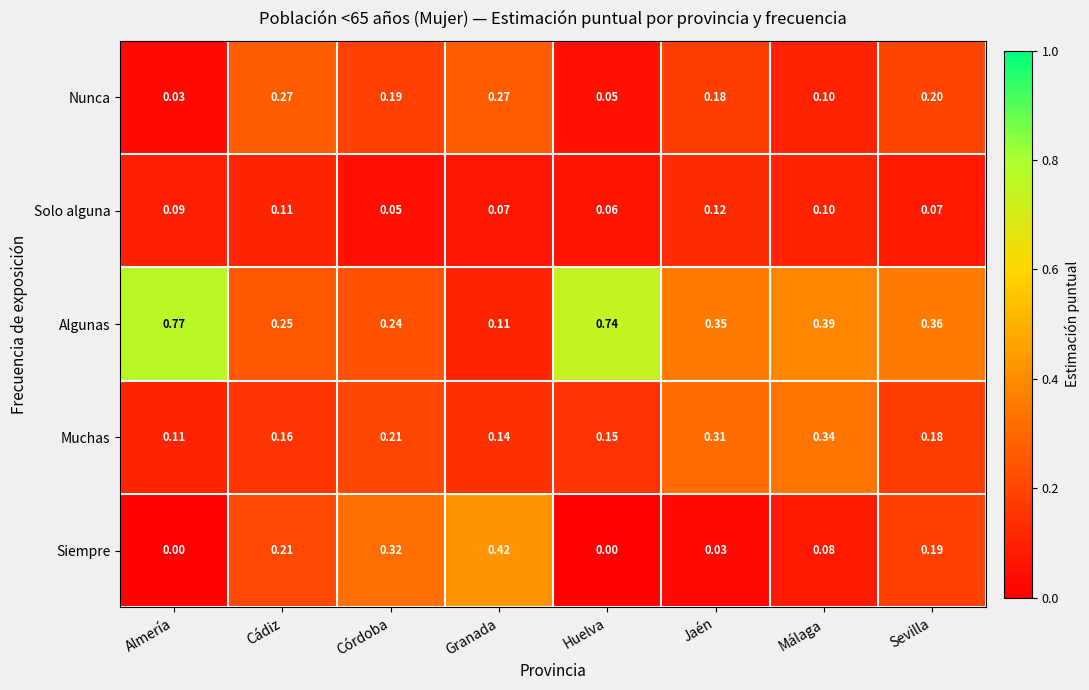

Which category has the lowest value in the Muchas series?

Almería